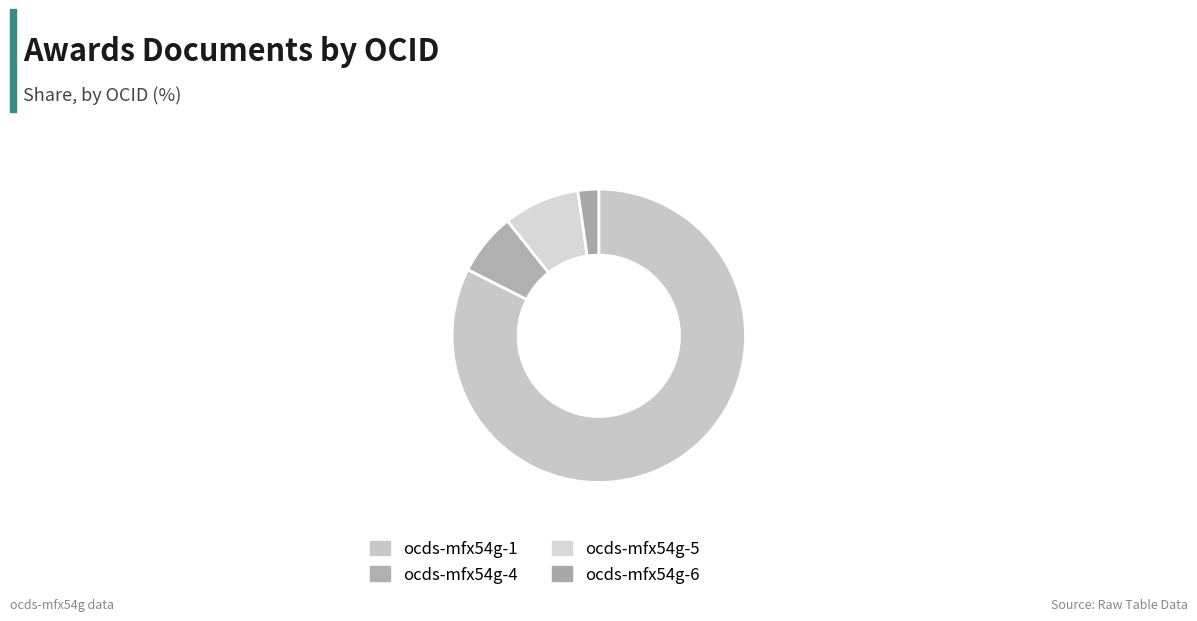

Which slice is the smallest?

ocds-mfx54g-6